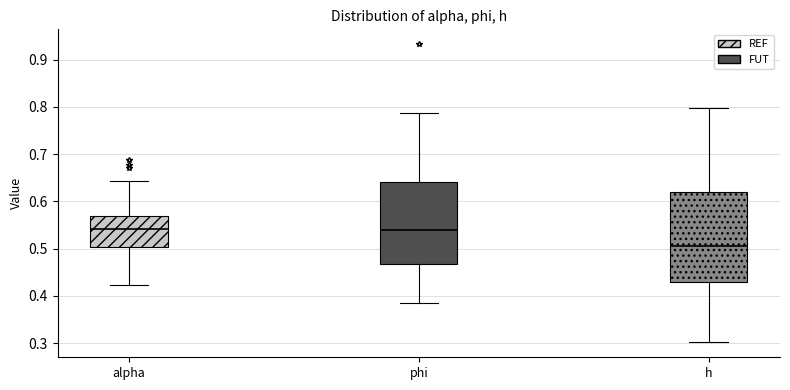

Where does the median line of the box for h sit on the y-axis? The values are not printed on the chart, so give them approximately, as read against the axis.

0.51